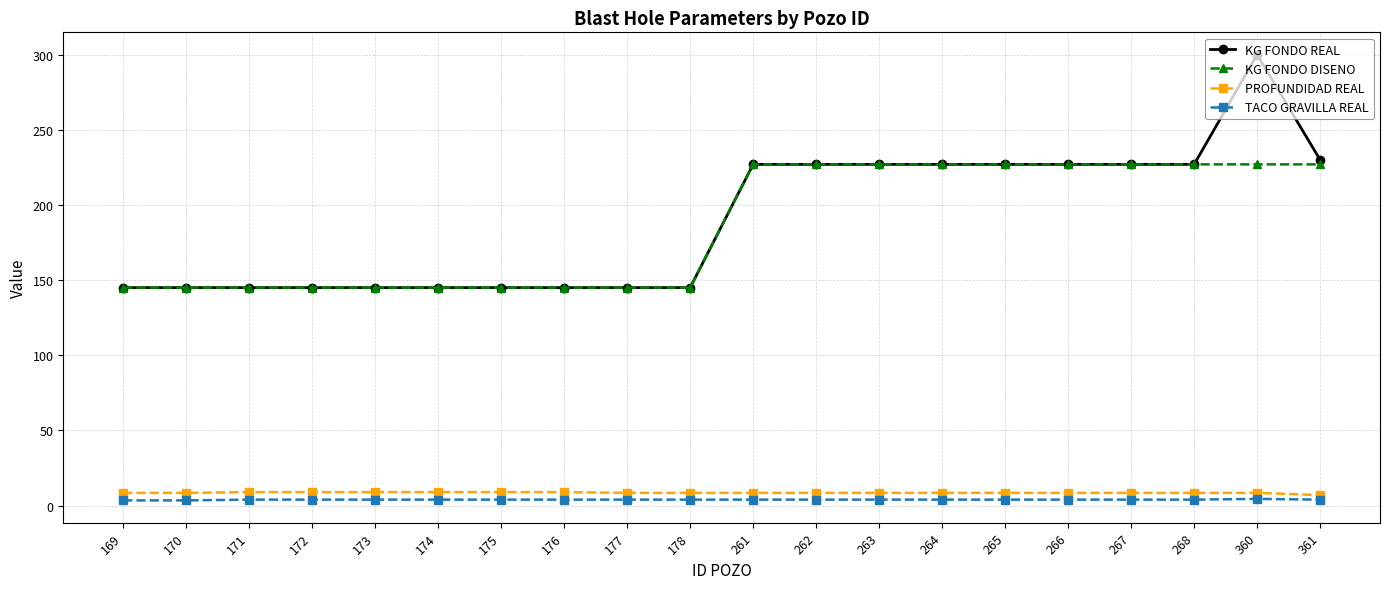

What is the value of the PROFUNDIDAD REAL point at the 11th from the left?

8.5